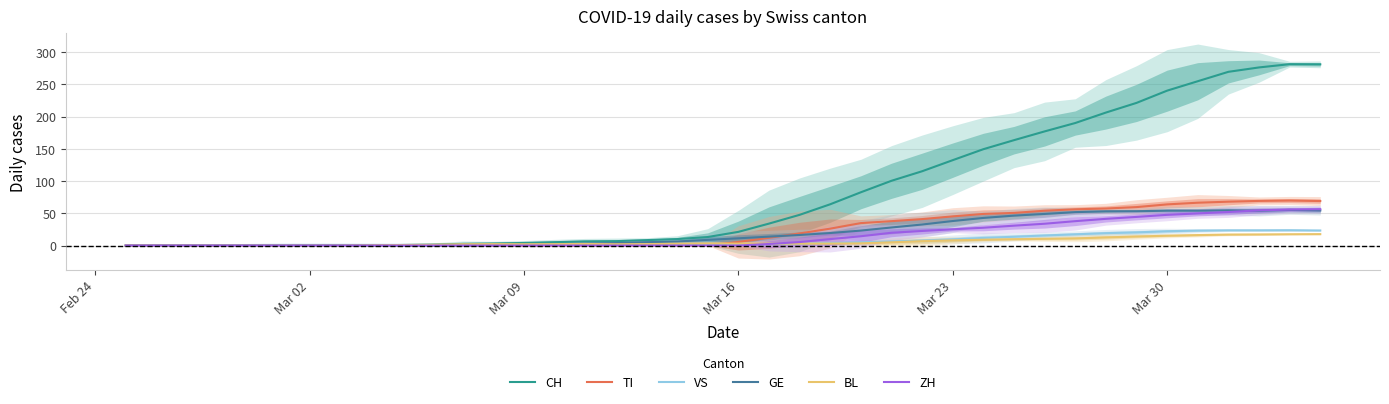

At which label does CH first exceed 21?

Mar 16